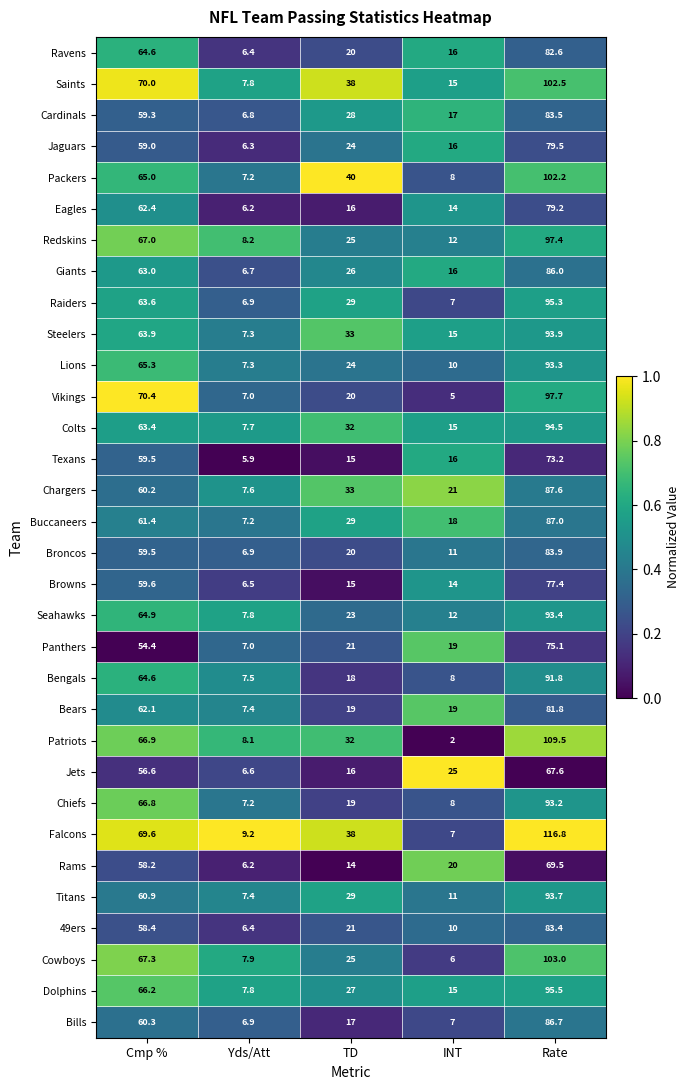

Which series has the largest total across all categories?

Falcons